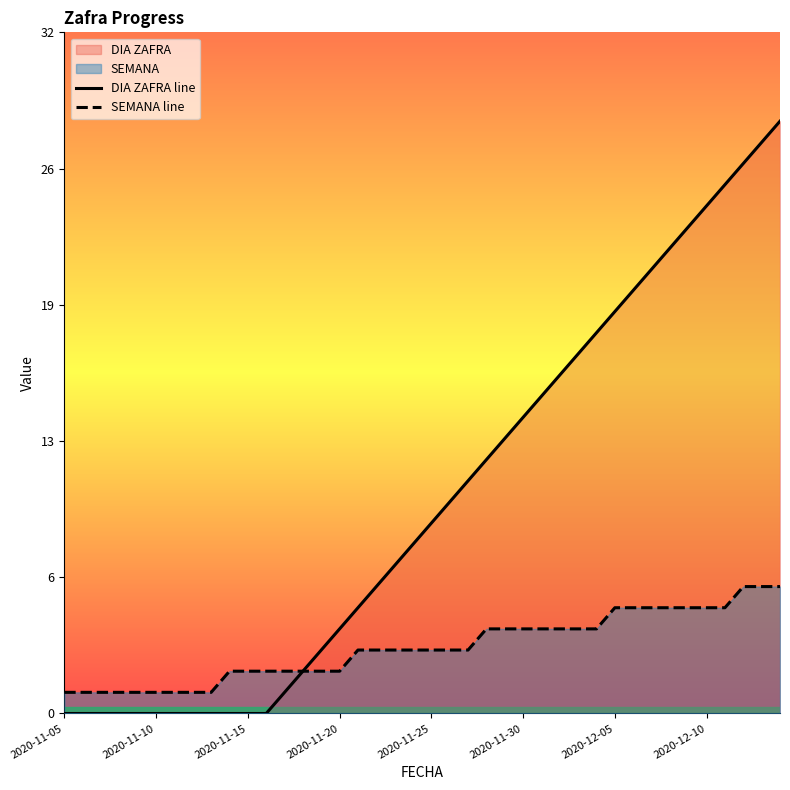

Which series has the largest total across all categories?

DIA ZAFRA line